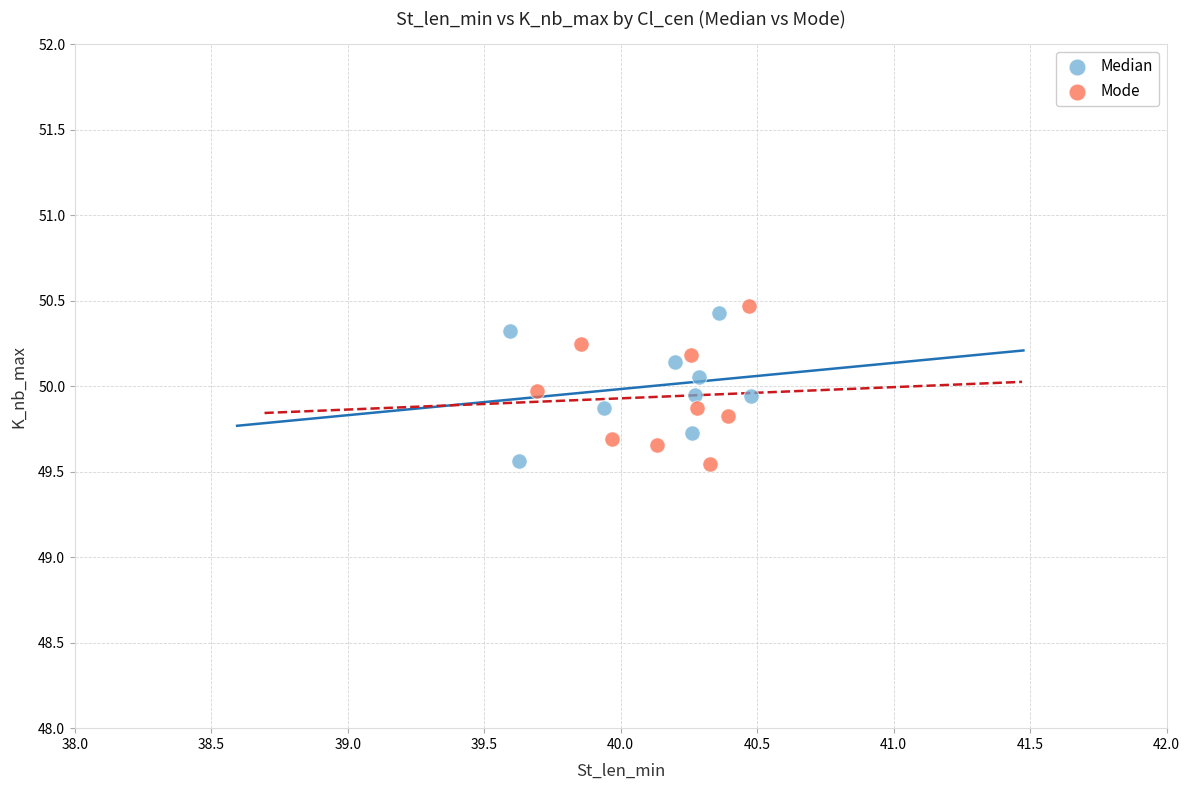

Which series contains the highest Y value?

Mode